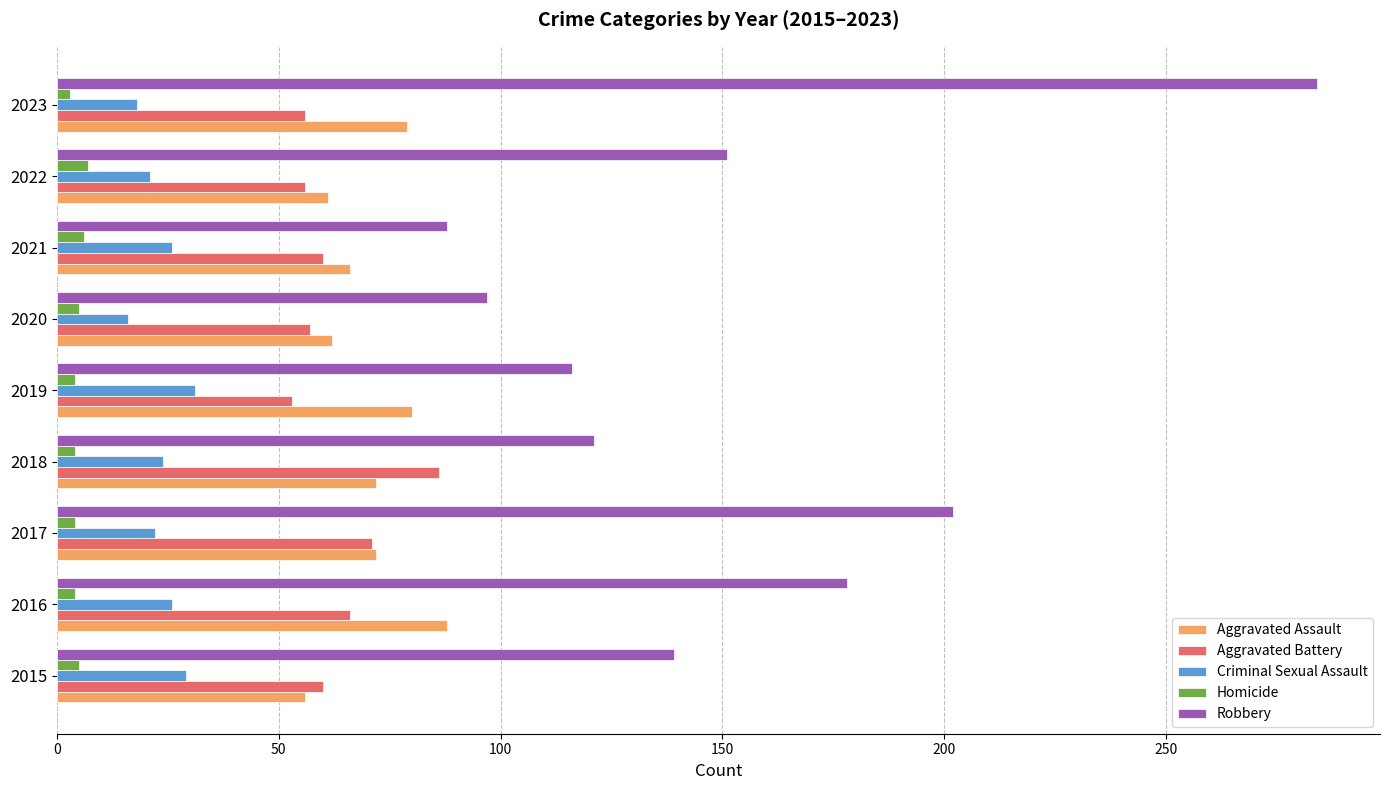

Which series changed the most between 2020 and 2023?

Robbery